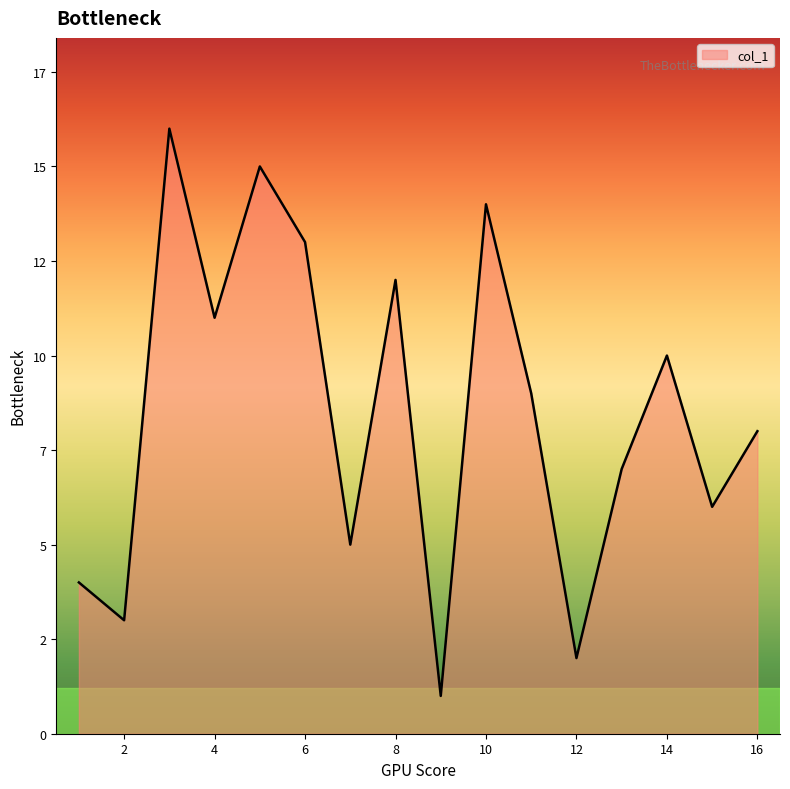

Does the chart display data point markers on the line(s)?

No